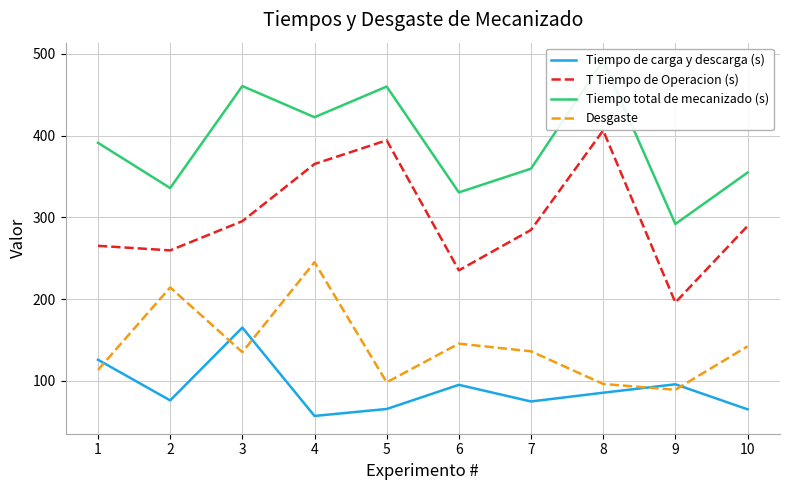

What is the spread (max minus min) of values at 9?

202.6